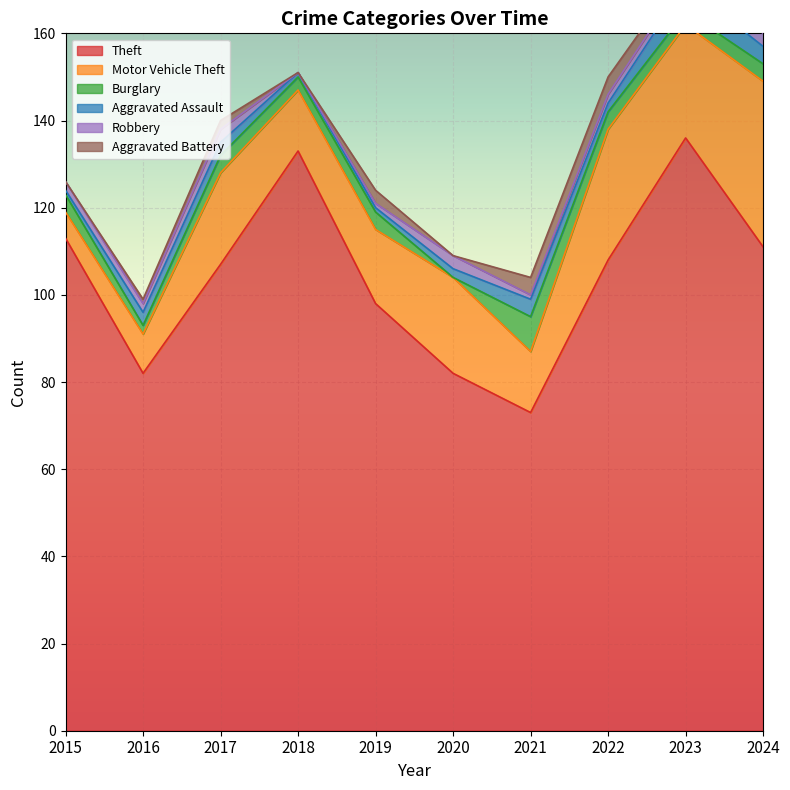

The Motor Vehicle Theft series shows 14 at 2018. True or false?

True